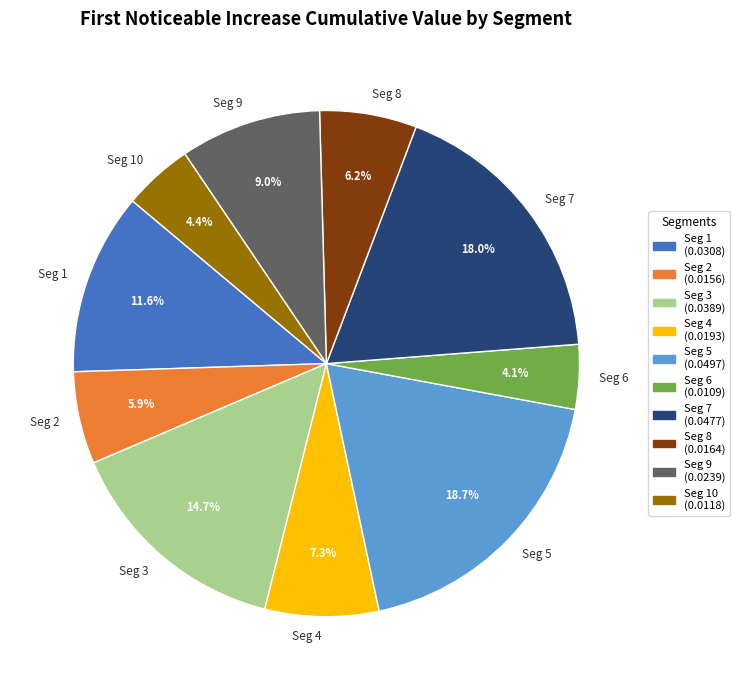

What is the largest slice in the pie chart?

Seg 5